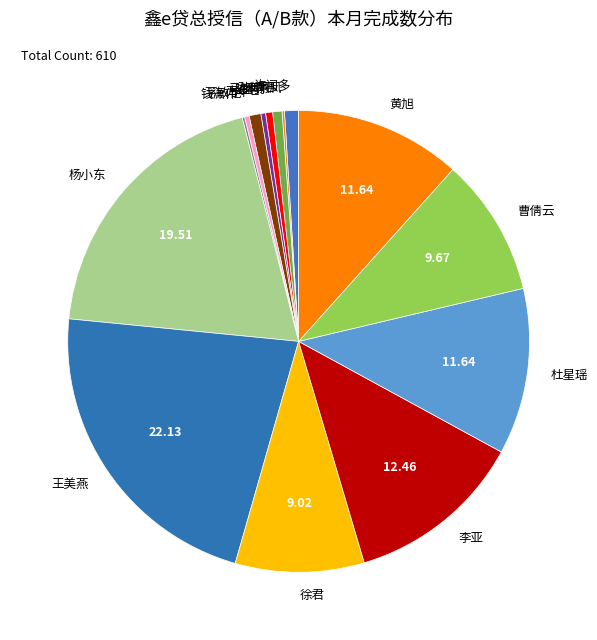

Is there a majority slice in this chart?

No